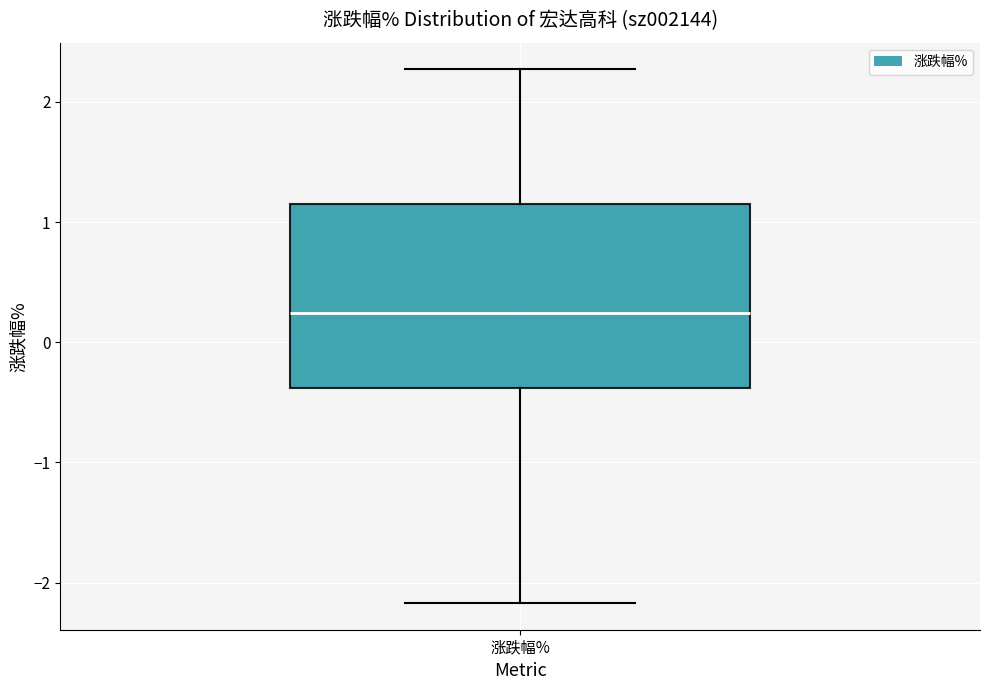

Where is the lower edge of the box for 涨跌幅% on the y-axis? The values are not printed on the chart, so give them approximately, as read against the axis.

-0.4